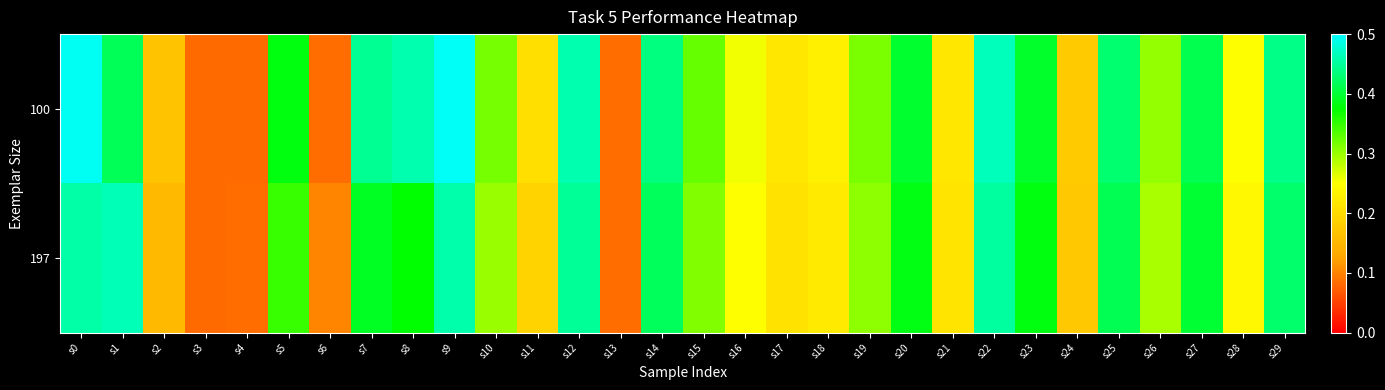

What is the smallest value displayed?

0.1